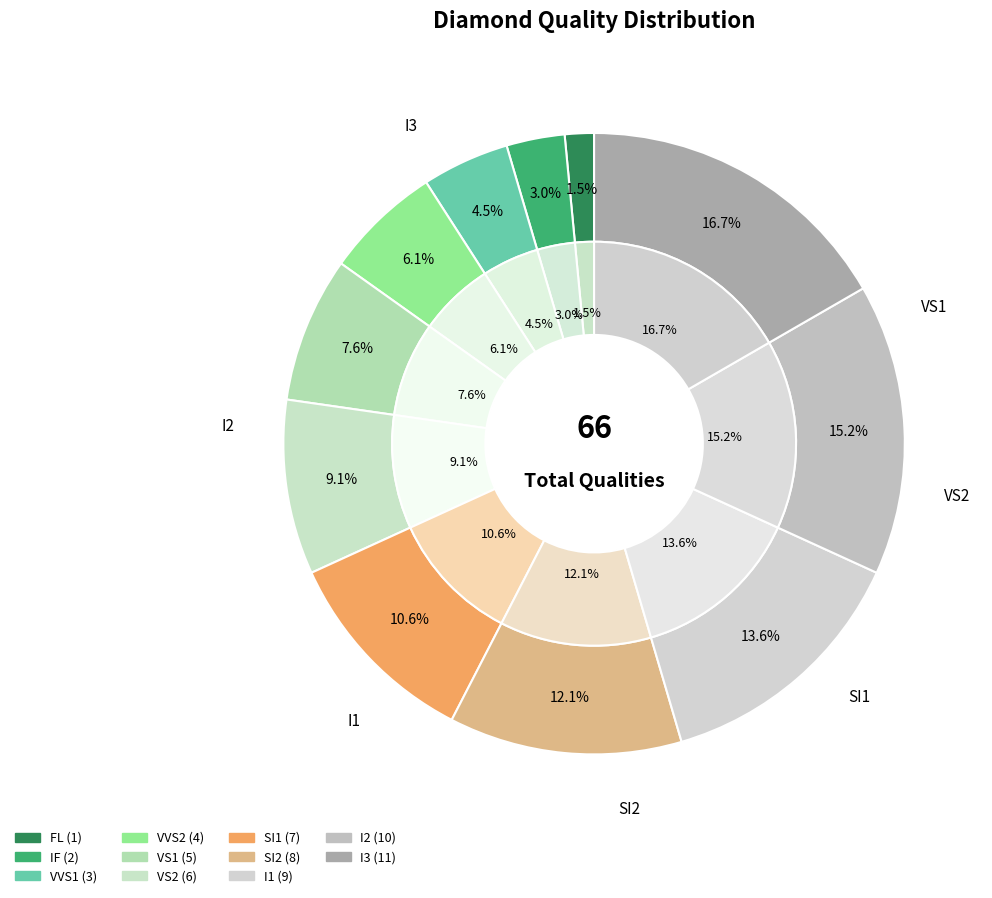

Which slice is the largest?

I3